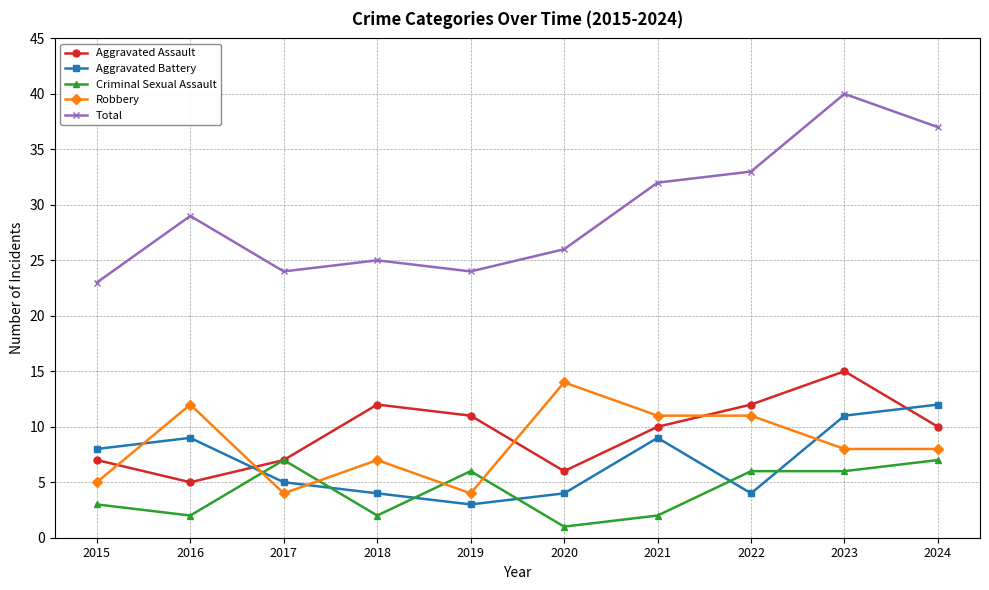

The Total series shows 44 at 2020. True or false?

False